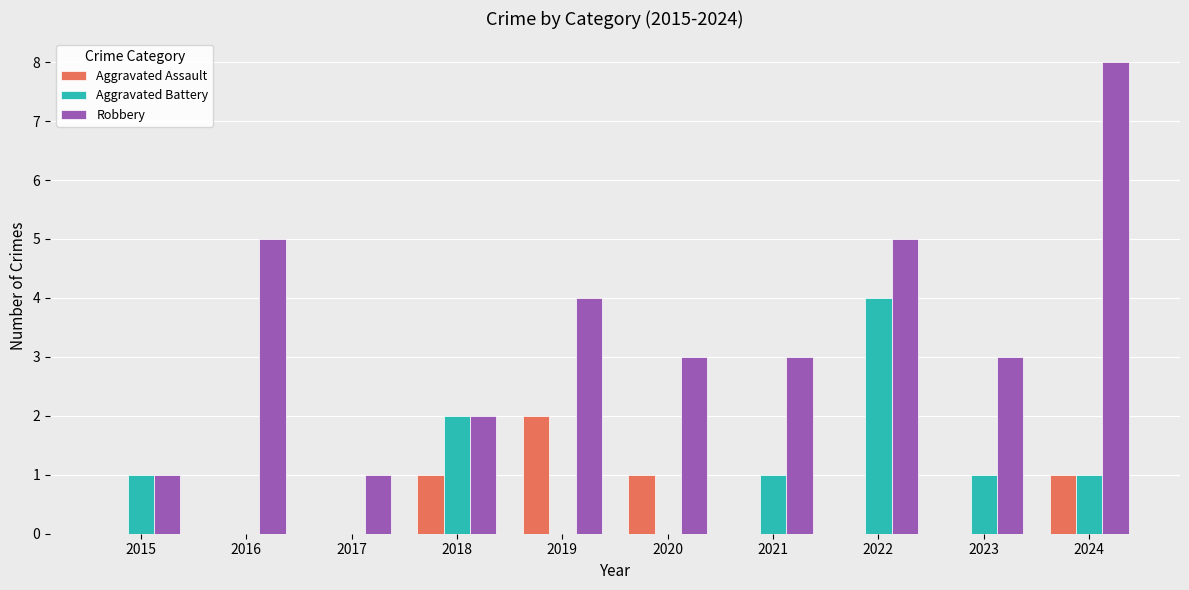

The value of Robbery at 2021 is 3. True or false?

True